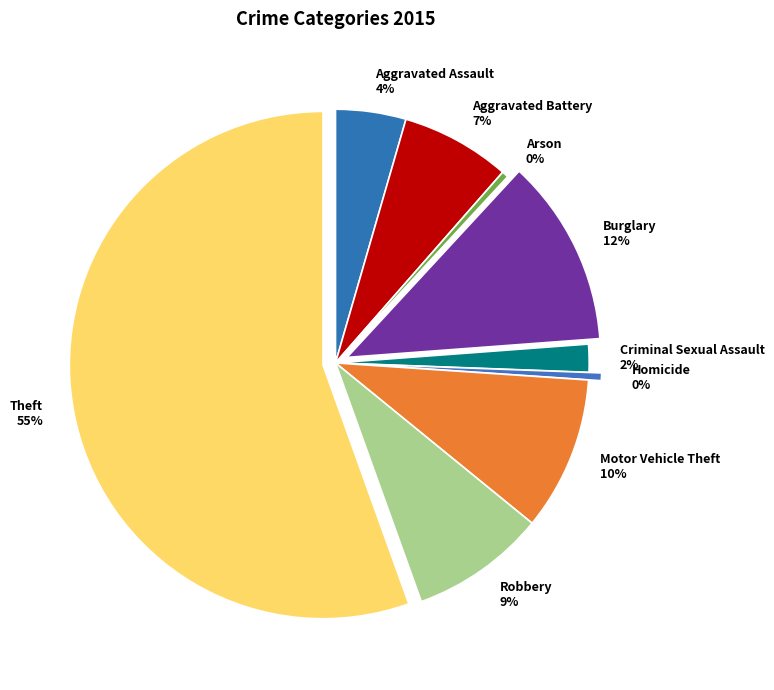

Is there any slice that represents more than half of the pie?

Yes